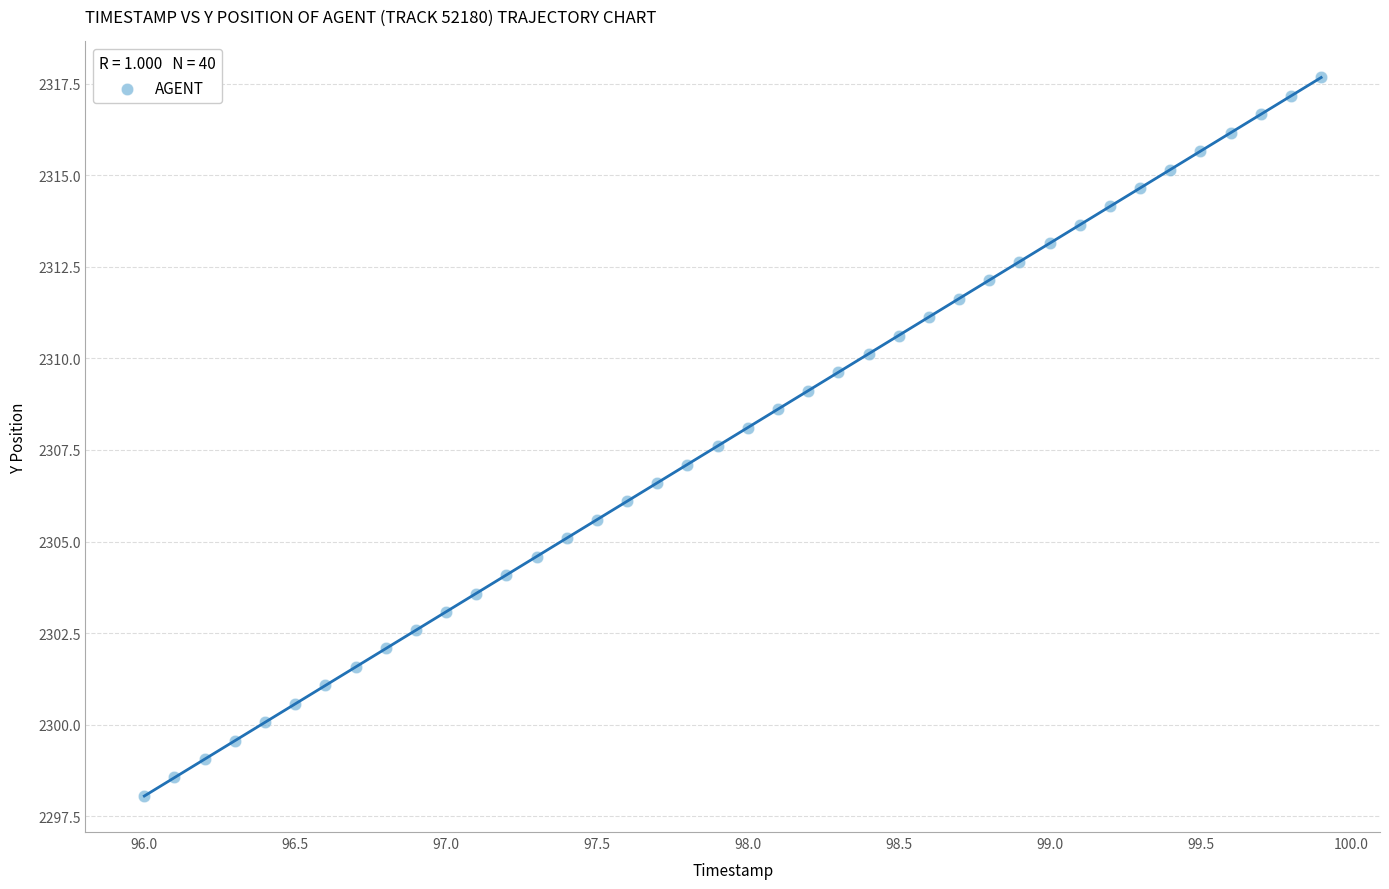

What is the range of Y values (max minus min)?

19.6